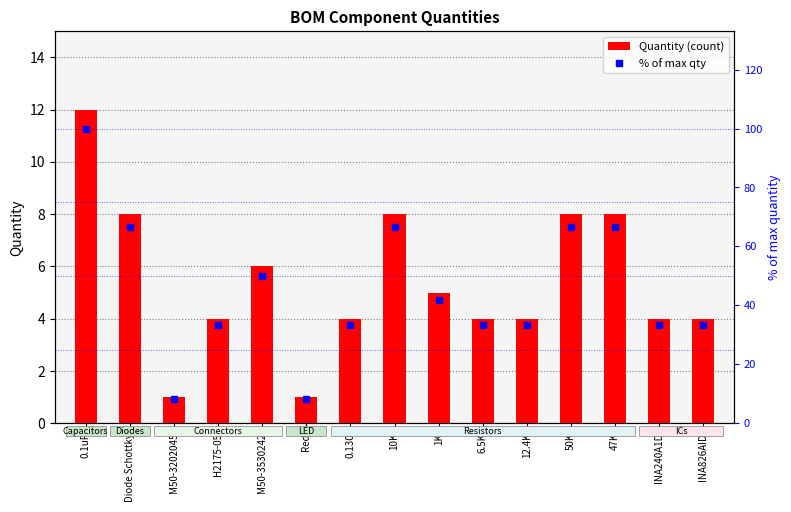

What are all the series names shown in the legend?

Quantity, % of max